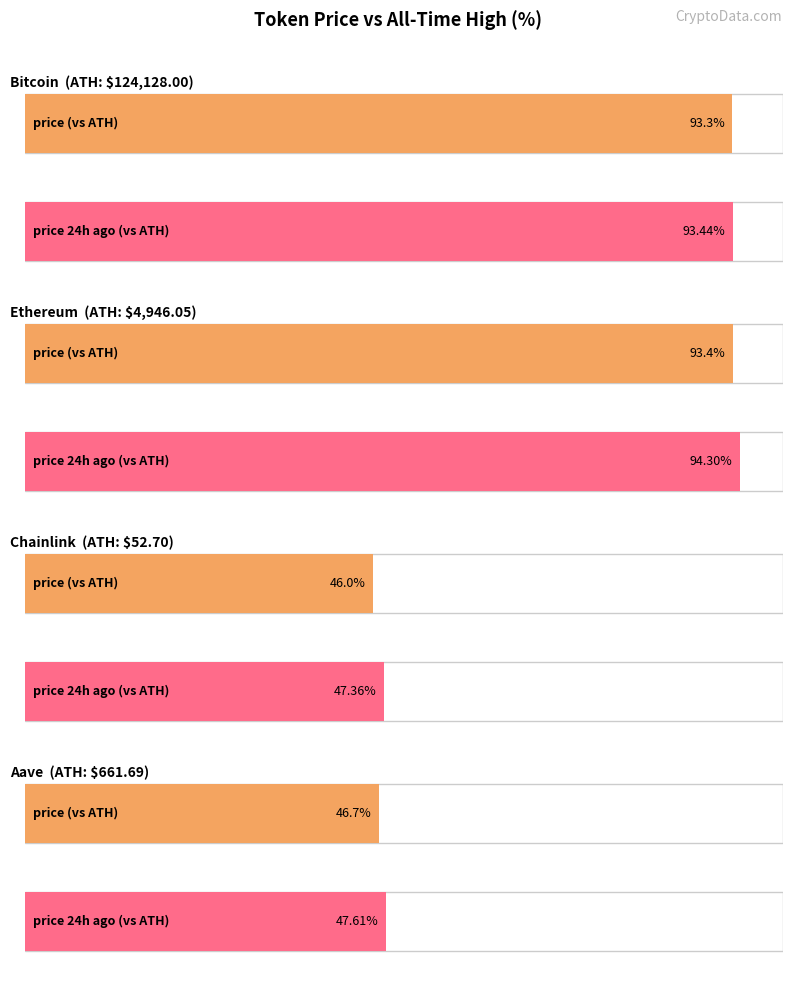

At which label does price24hAgo first exceed 4664?

Bitcoin